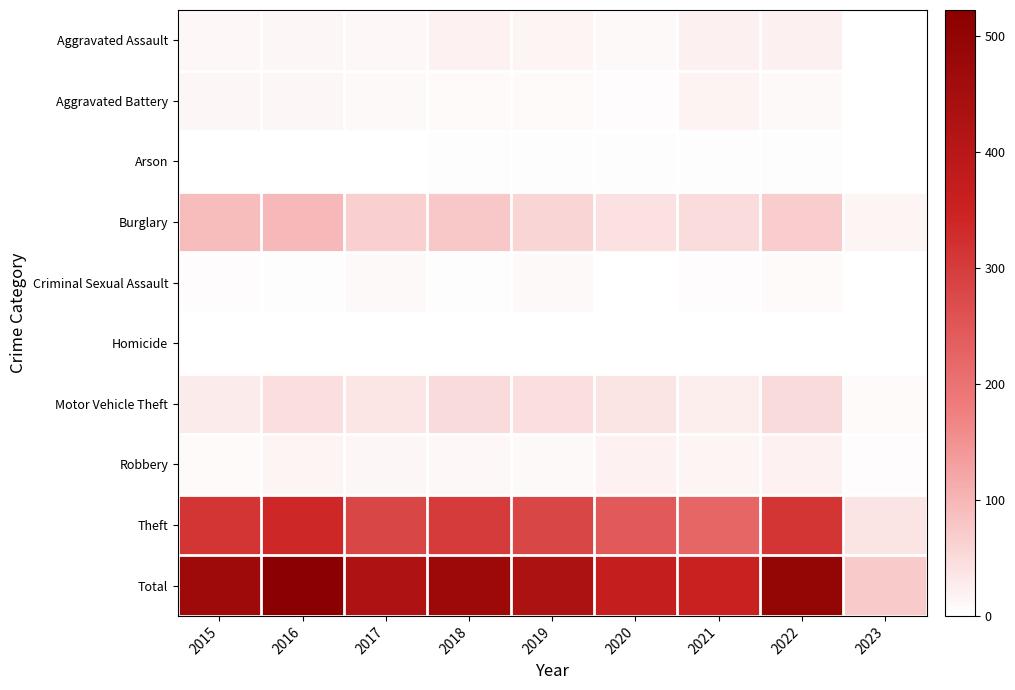

Which series has the largest range (max minus min)?

Total